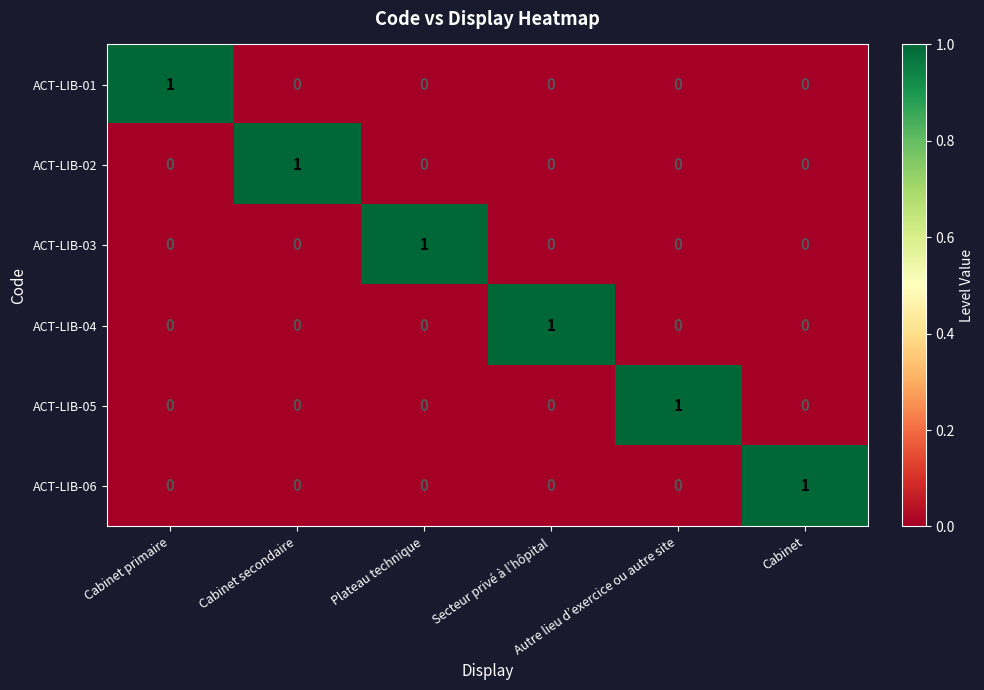

At how many categories does at least one series exceed 0?

6